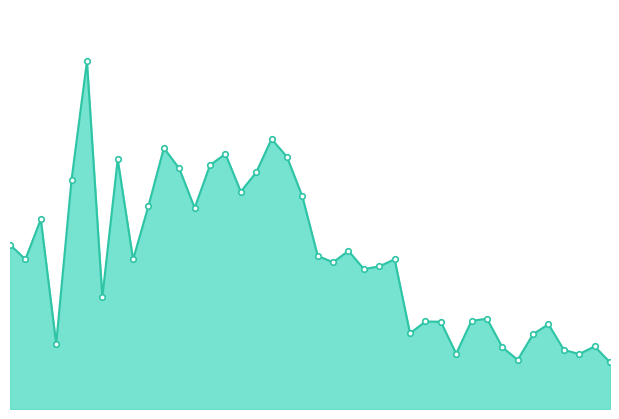

Reading left to right, list all the values displayed in this chart.

2018-07-05=501591	2018-07-06=456930	2018-07-07=578996	2018-07-08=199165	2018-07-09=700054	2018-07-10=1061850	2018-07-11=341891	2018-07-12=761947	2018-07-13=456650	2018-07-14=620062	2018-07-15=796740	2018-07-16=734203	2018-07-17=613720	2018-07-18=744623	2018-07-19=778671	2018-07-20=663485	2018-07-21=722152	2018-07-22=824174	2018-07-23=769785	2018-07-24=649291	2018-07-25=467586	2018-07-26=447800	2018-07-27=482848	2018-07-28=427229	2018-07-29=435366	2018-07-30=457081	2018-07-31=230918	2018-08-01=267172	2018-08-02=266364	2018-08-03=169045	2018-08-04=269133	2018-08-05=275786	2018-08-06=188524	2018-08-07=150093	2018-08-08=228503	2018-08-09=258835	2018-08-10=180330	2018-08-11=167807	2018-08-12=191089	2018-08-13=142449